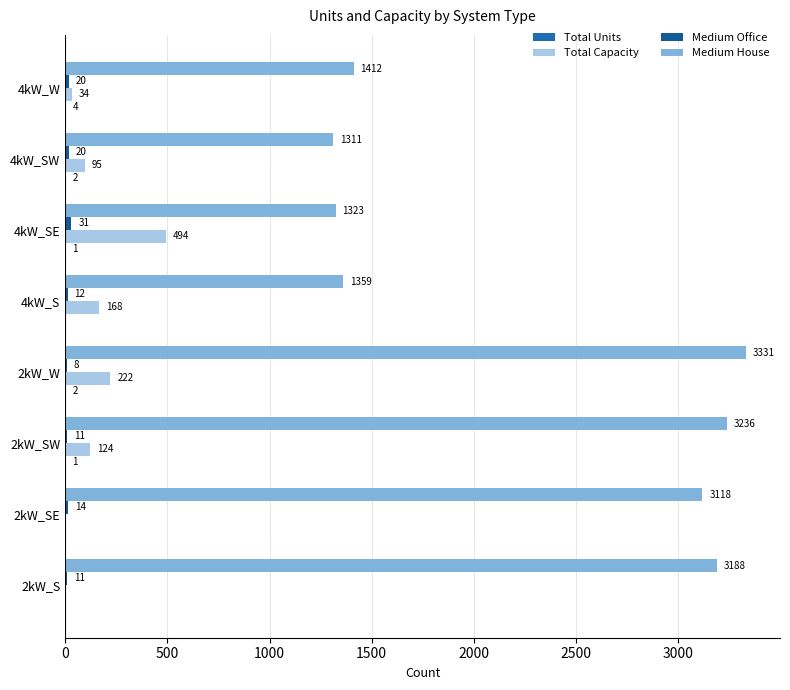

How many categories are shown in the chart?

8